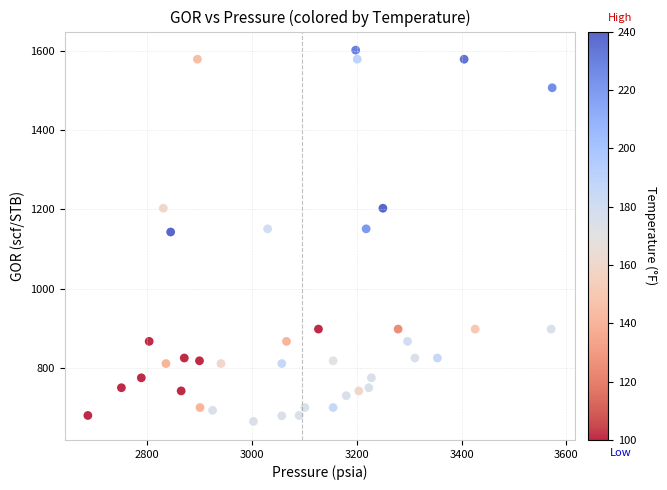

What is the range of X values (max minus min)?

886